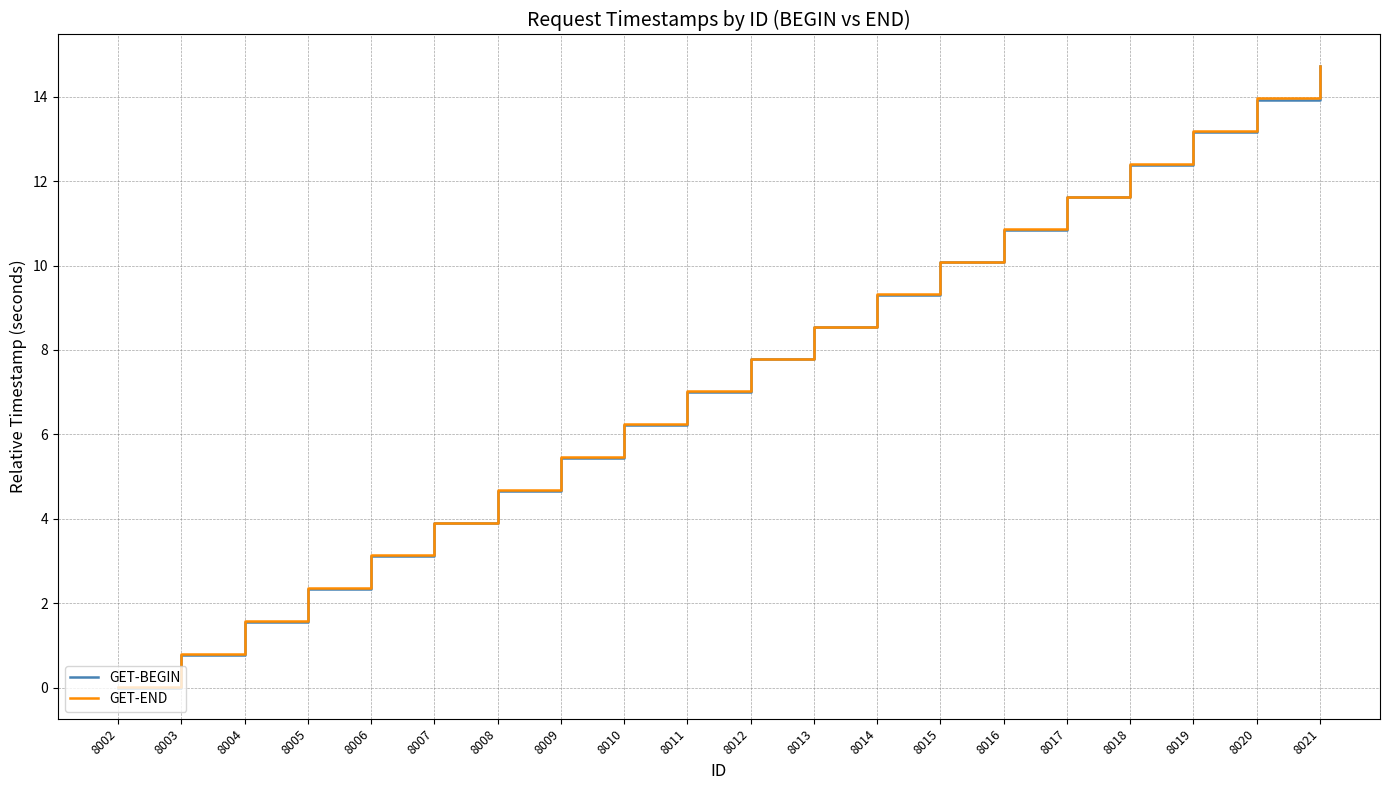

List the labels in order of GET-BEGIN value, largest first.

8021, 8020, 8019, 8018, 8017, 8016, 8015, 8014, 8013, 8012, 8011, 8010, 8009, 8008, 8007, 8006, 8005, 8004, 8003, 8002